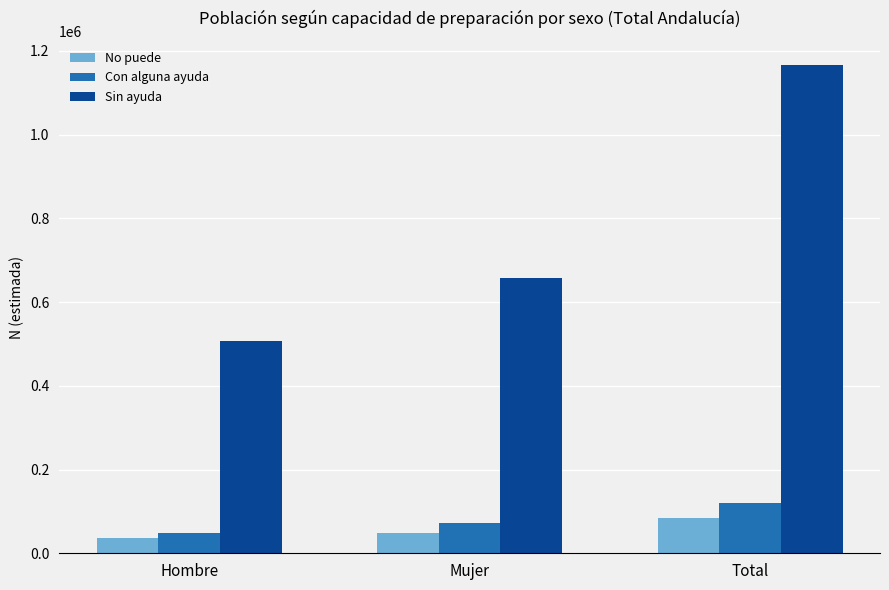

Which series changed the most between Mujer and Total?

Sin ayuda